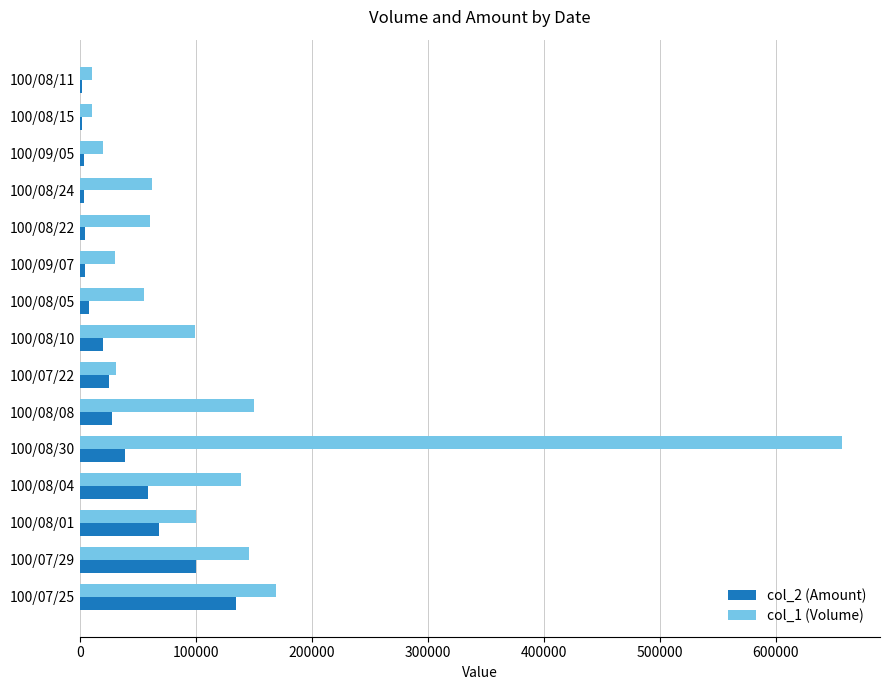

Which series has the largest total across all categories?

col_1 (Volume)